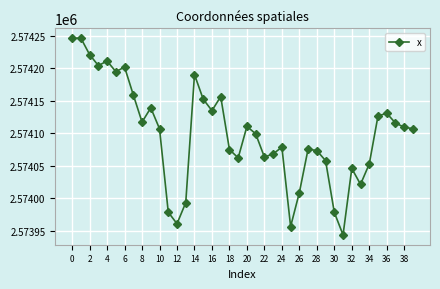

What is the difference between the second highest and second lowest values?

289.7